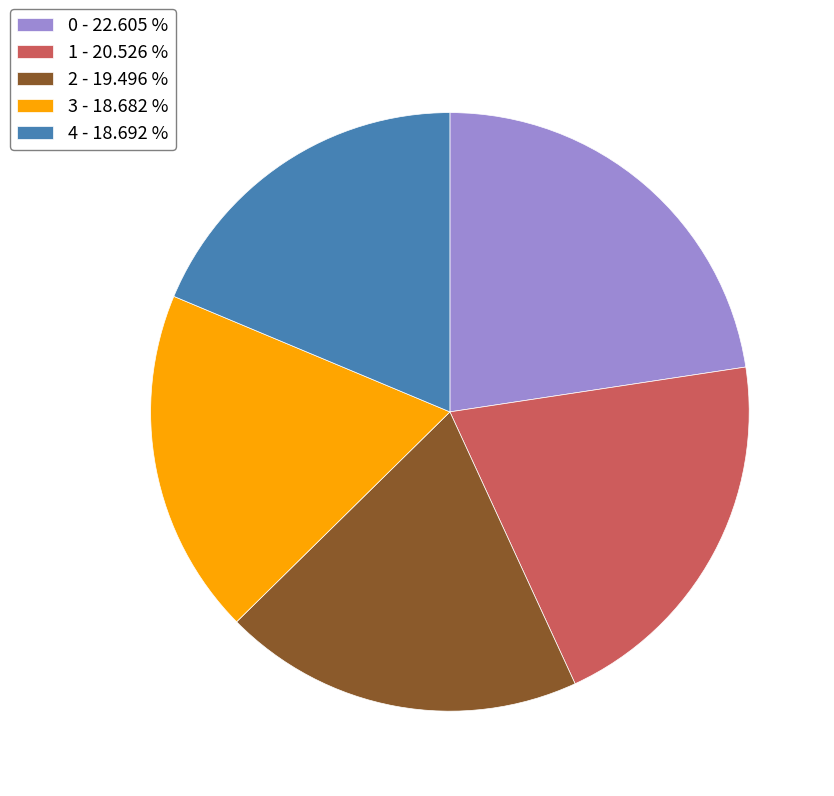

Is there any slice that represents more than half of the pie?

No